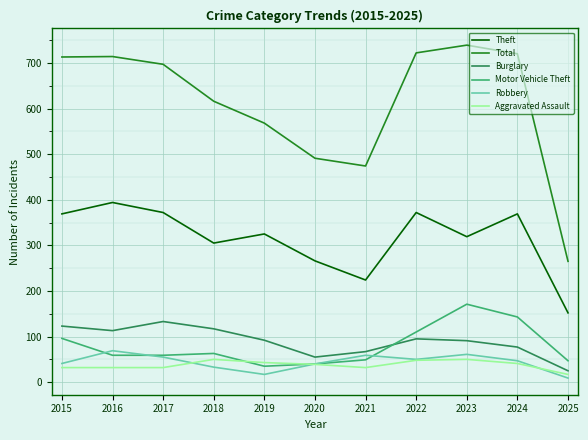

True or false: Burglary and Total cross at least once.

False